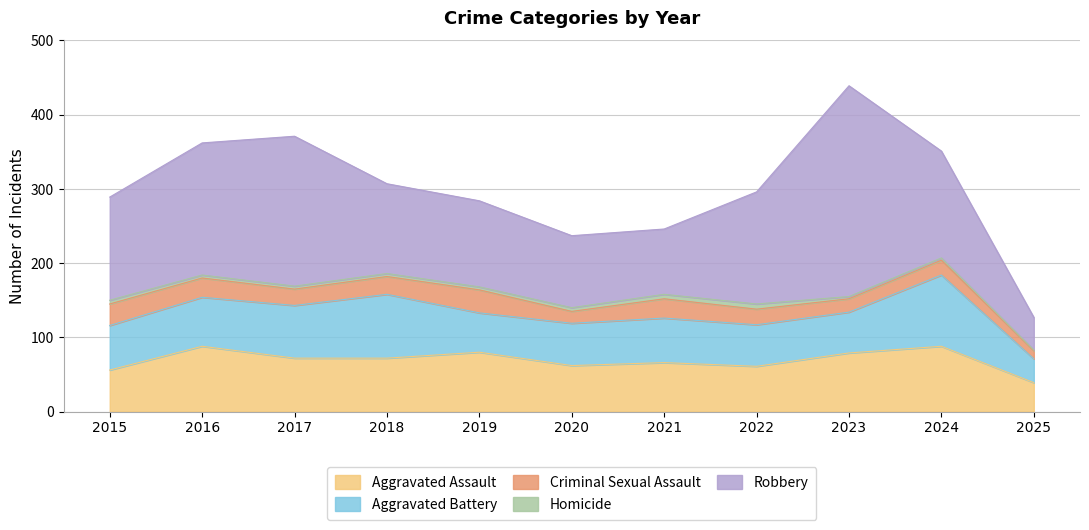

The Criminal Sexual Assault series shows 26 at 2021. True or false?

True